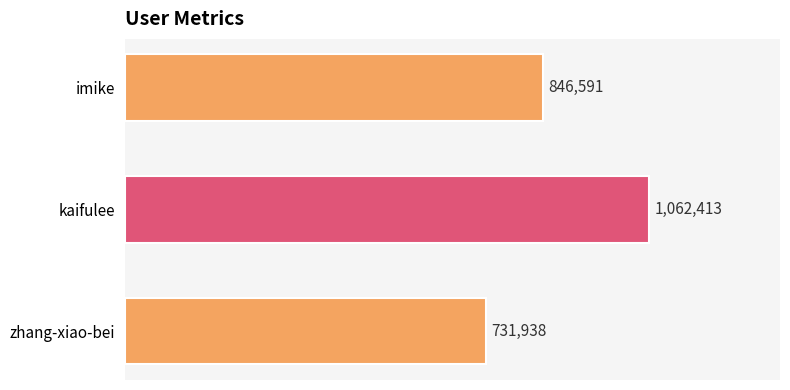

At which label is the value closest to 897175?

imike